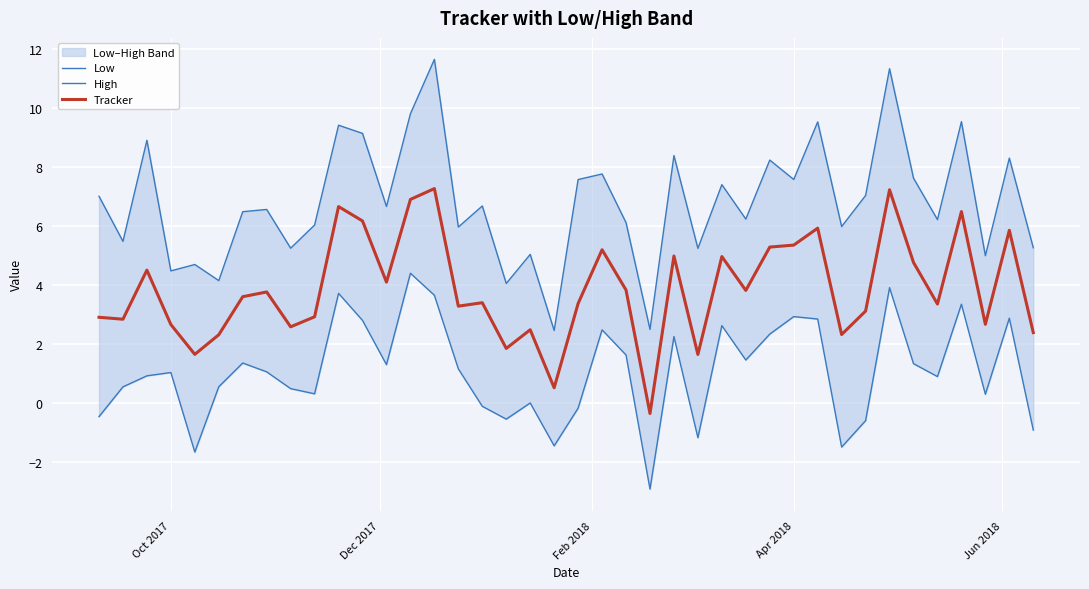

What is the average value of the High series?

6.8